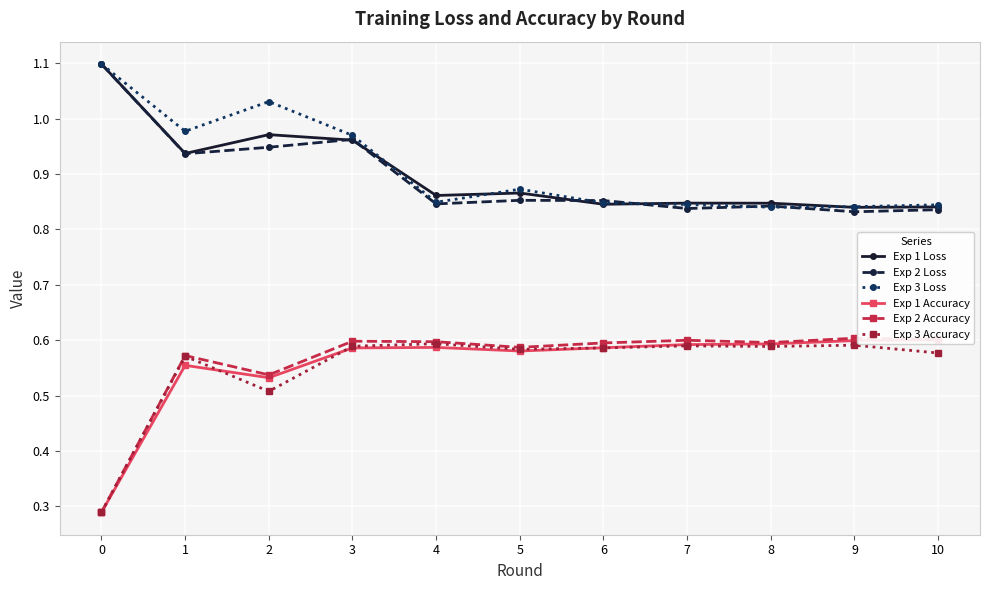

The value of Exp 2 Accuracy at 9 is 0.9. True or false?

False